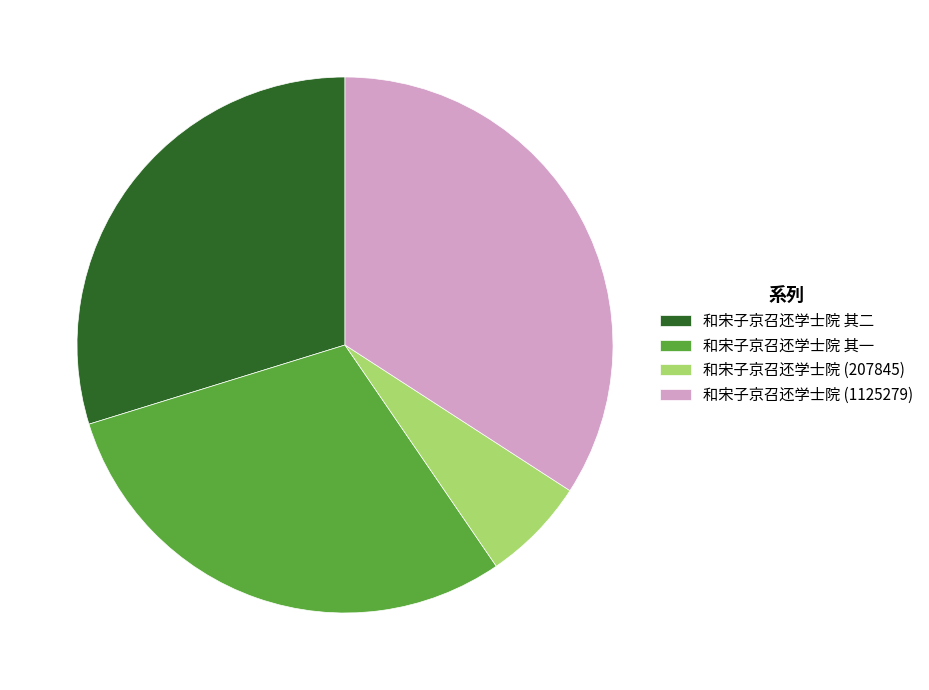

Does any single category account for the majority?

No